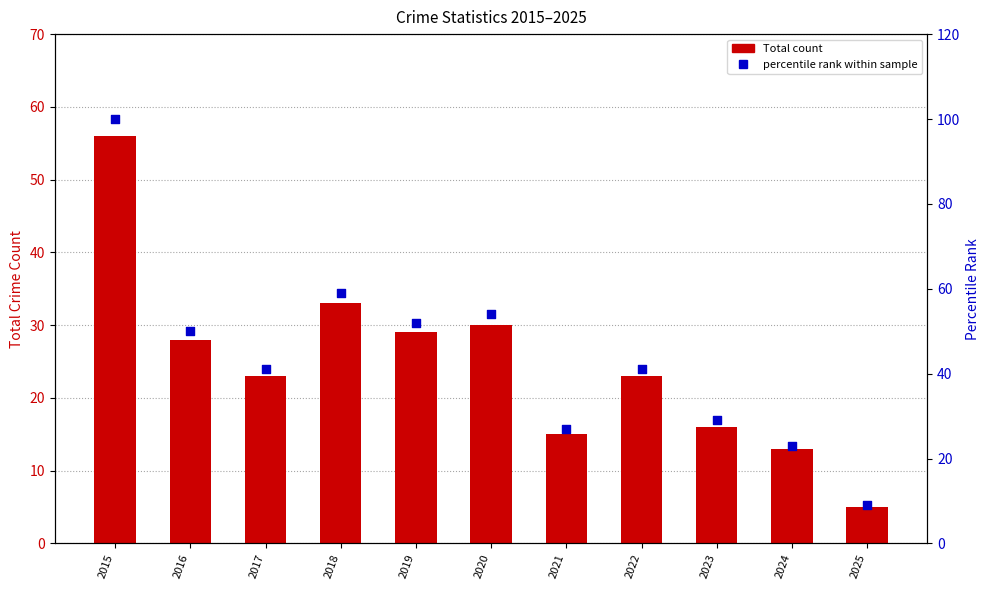

Is the value of percentile rank within sample at 2020 greater than the value of Total at 2020?

Yes